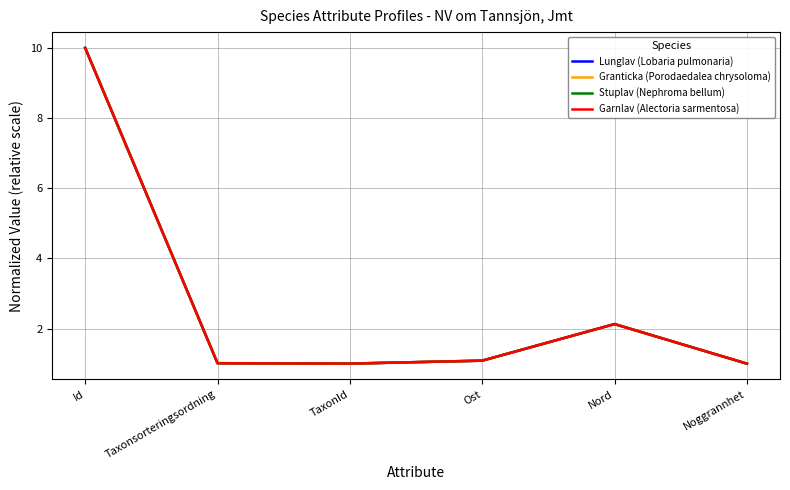

How many interior local peaks does the Garnlav (Alectoria sarmentosa) series have?

1